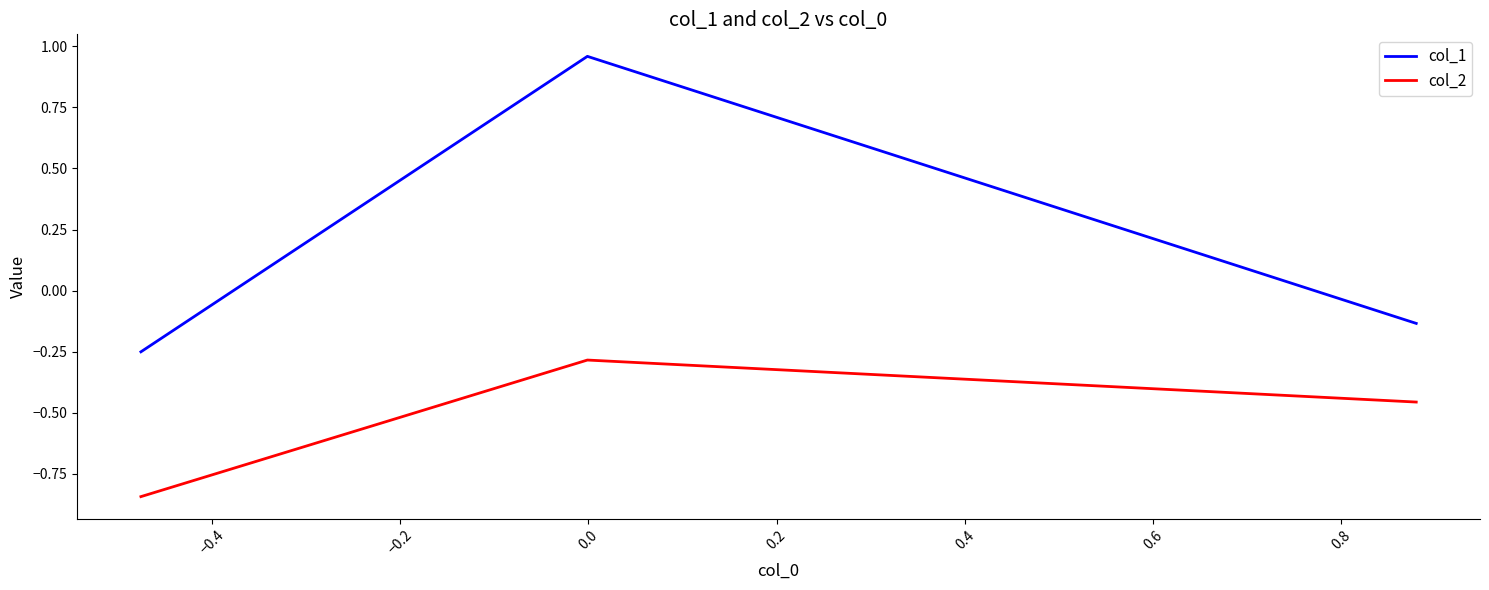

What is the sum of all col_2 values?

-1.6